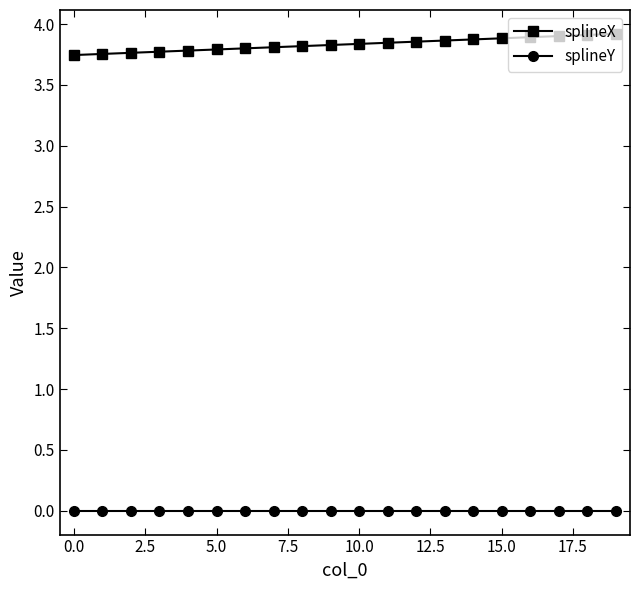

List the series in order of their peak value, highest first.

splineX, splineY